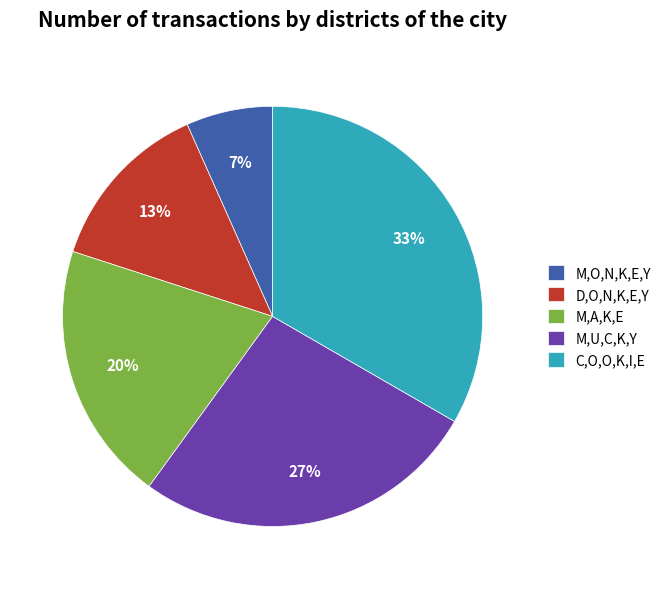

What is the ratio of the value at M,A,K,E to the value at D,O,N,K,E,Y?

1.5